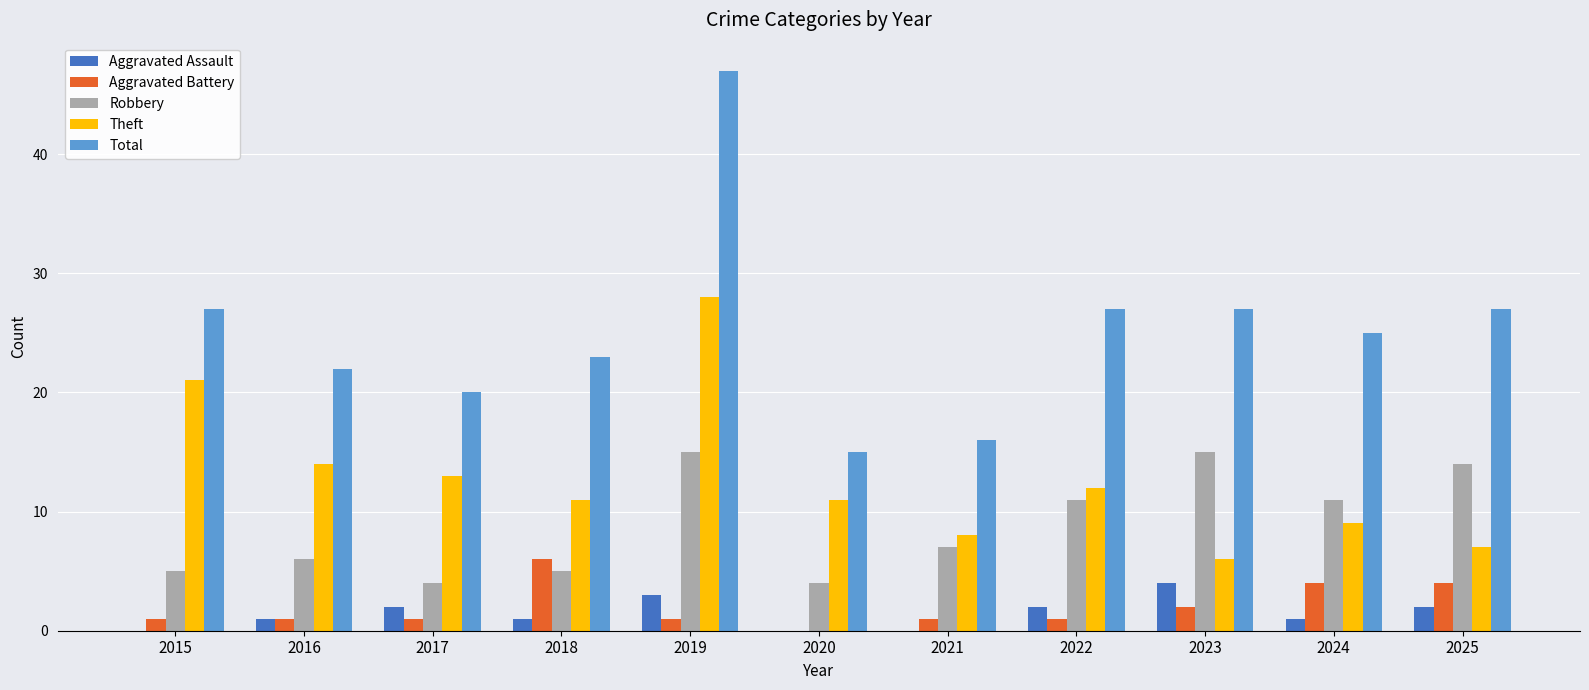

What is the greatest value displayed?

47